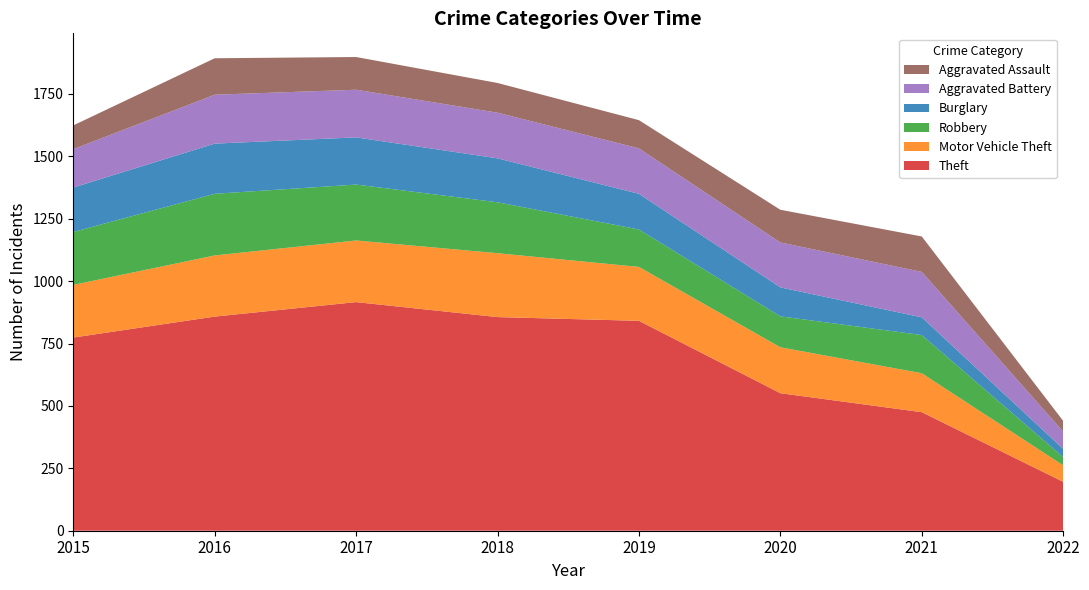

Reading right to left, what are all the values shown in this chart?

Theft: 196	475	551	841	856	916	858	774
Motor Vehicle Theft: 66	156	184	216	256	247	245	211
Robbery: 33	153	124	150	204	224	247	212
Burglary: 33	71	116	143	176	189	201	178
Aggravated Battery: 69	182	180	182	183	191	196	154
Aggravated Assault: 43	142	131	113	119	131	146	95